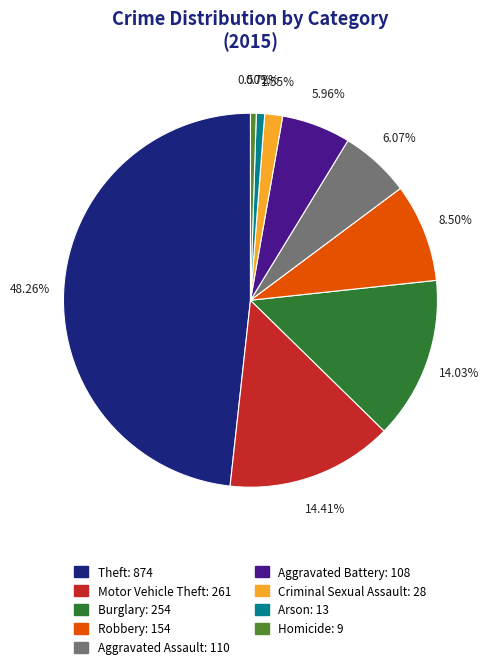

Between Robbery and Burglary, which is larger?

Burglary